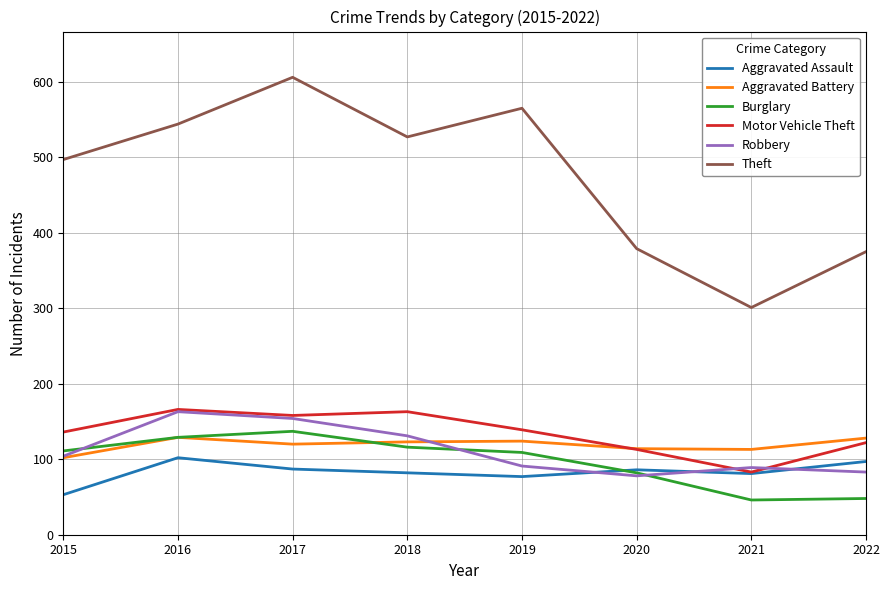

True or false: Aggravated Assault and Theft cross at least once.

False